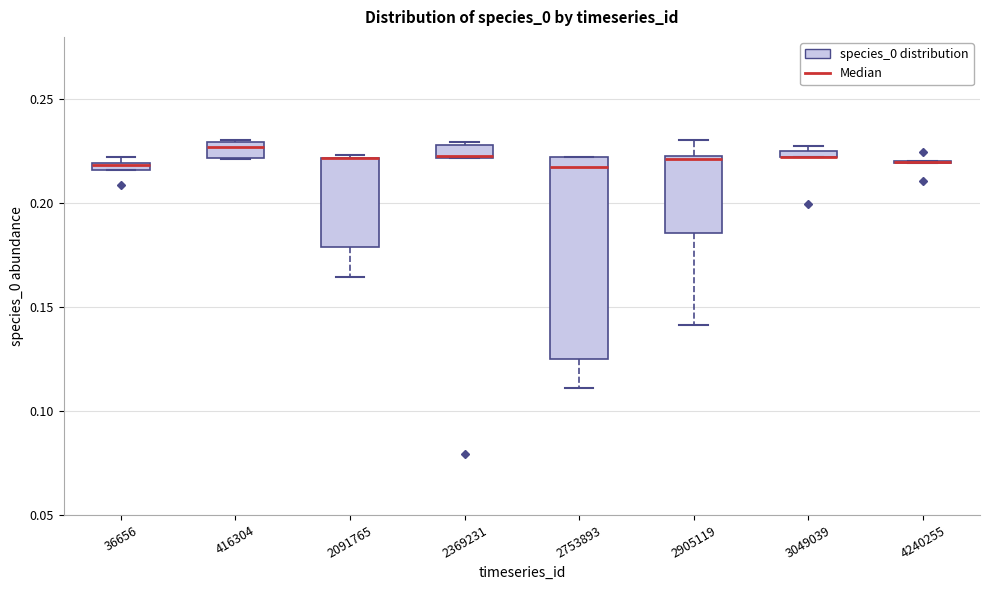

Which box is the tallest, from its lower edge to its upper edge?

2753893